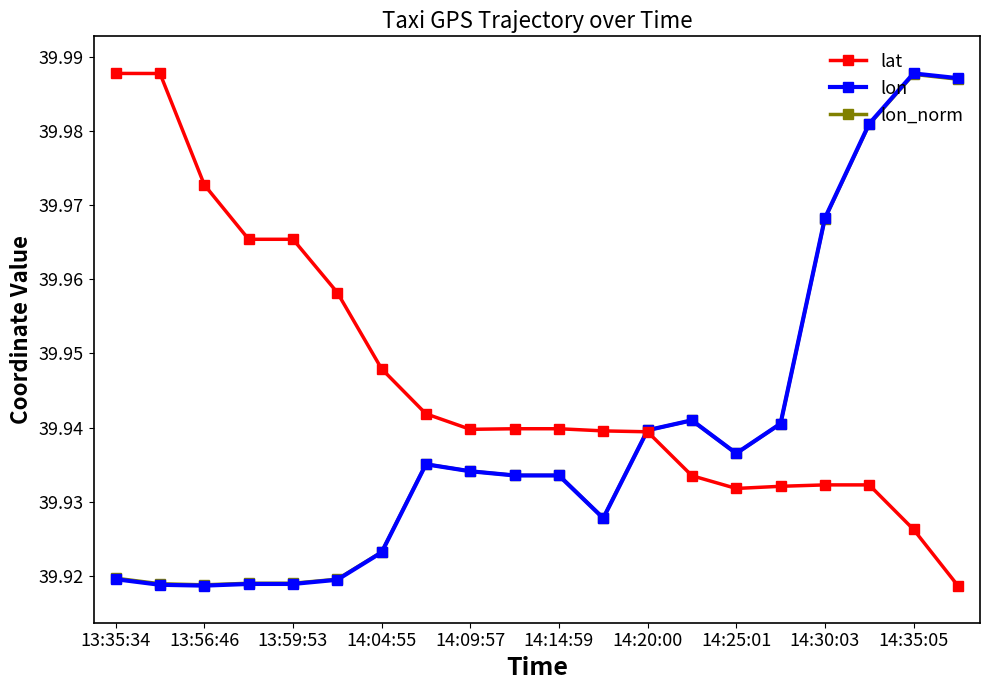

Is this an area chart (filled region under the line)?

No